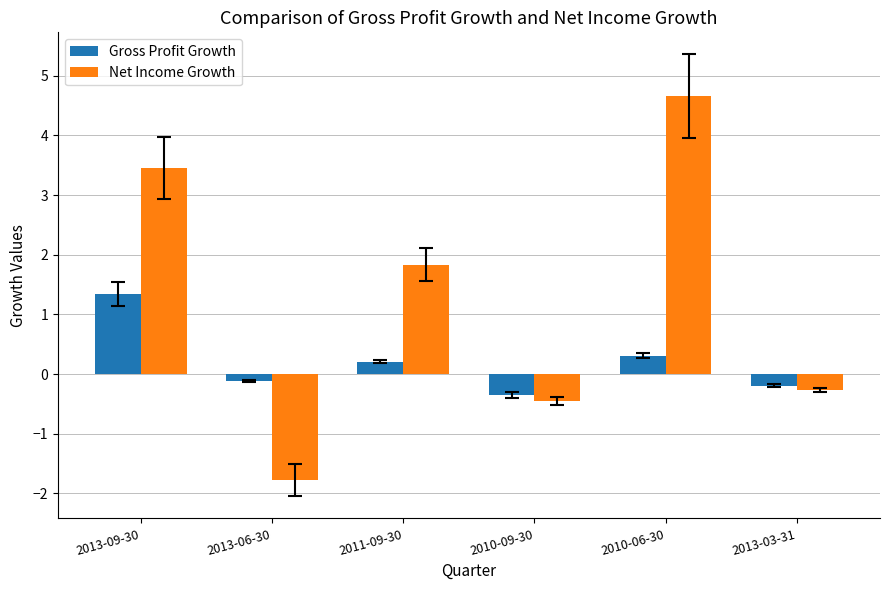

What is the approximate value of Net Income Growth at 2013-09-30?

3.5